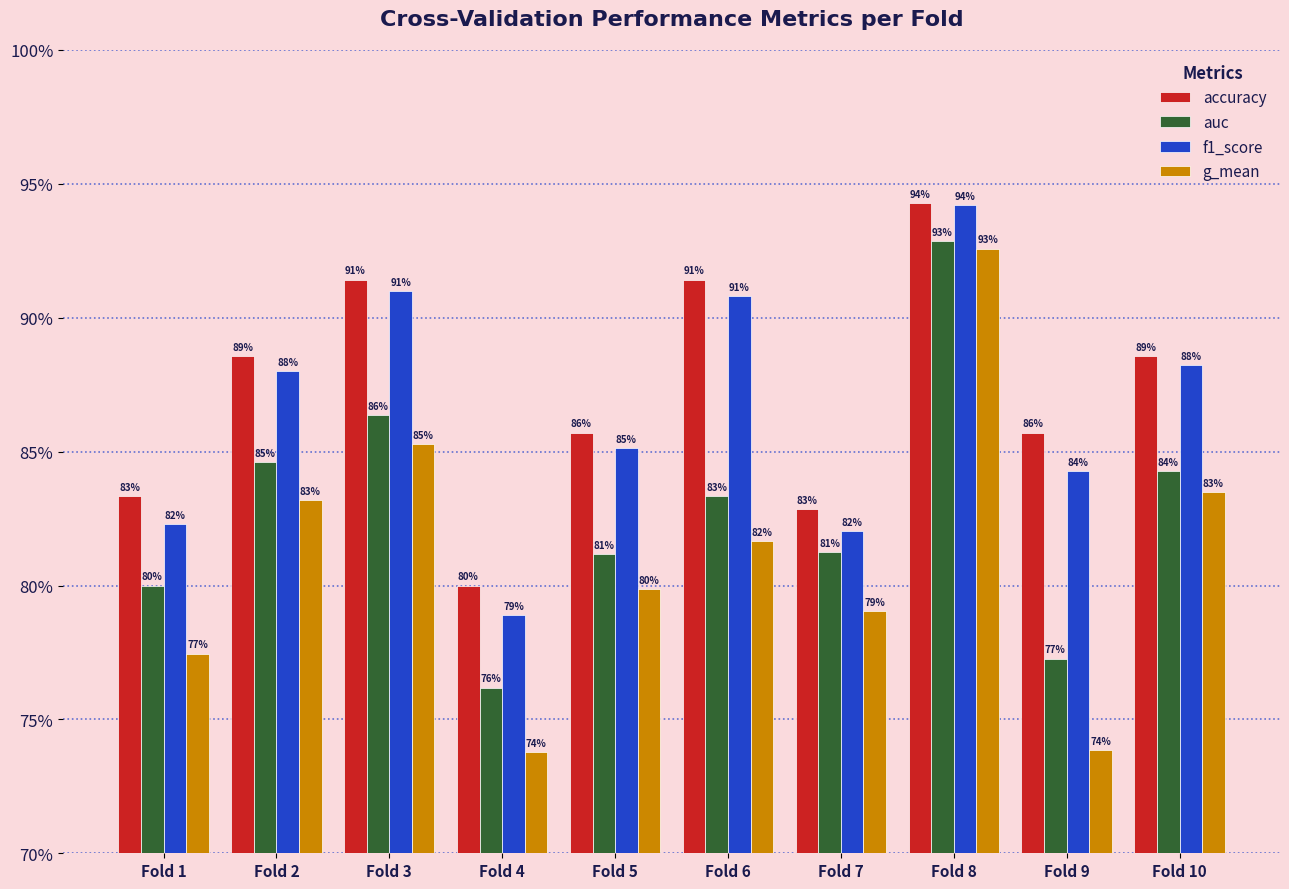

Reading left to right, extract all data points from this chart.

accuracy: Fold 1=0.8	Fold 2=0.9	Fold 3=0.9	Fold 4=0.8	Fold 5=0.9	Fold 6=0.9	Fold 7=0.8	Fold 8=0.9	Fold 9=0.9	Fold 10=0.9
auc: Fold 1=0.8	Fold 2=0.8	Fold 3=0.9	Fold 4=0.8	Fold 5=0.8	Fold 6=0.8	Fold 7=0.8	Fold 8=0.9	Fold 9=0.8	Fold 10=0.8
f1_score: Fold 1=0.8	Fold 2=0.9	Fold 3=0.9	Fold 4=0.8	Fold 5=0.9	Fold 6=0.9	Fold 7=0.8	Fold 8=0.9	Fold 9=0.8	Fold 10=0.9
g_mean: Fold 1=0.8	Fold 2=0.8	Fold 3=0.9	Fold 4=0.7	Fold 5=0.8	Fold 6=0.8	Fold 7=0.8	Fold 8=0.9	Fold 9=0.7	Fold 10=0.8